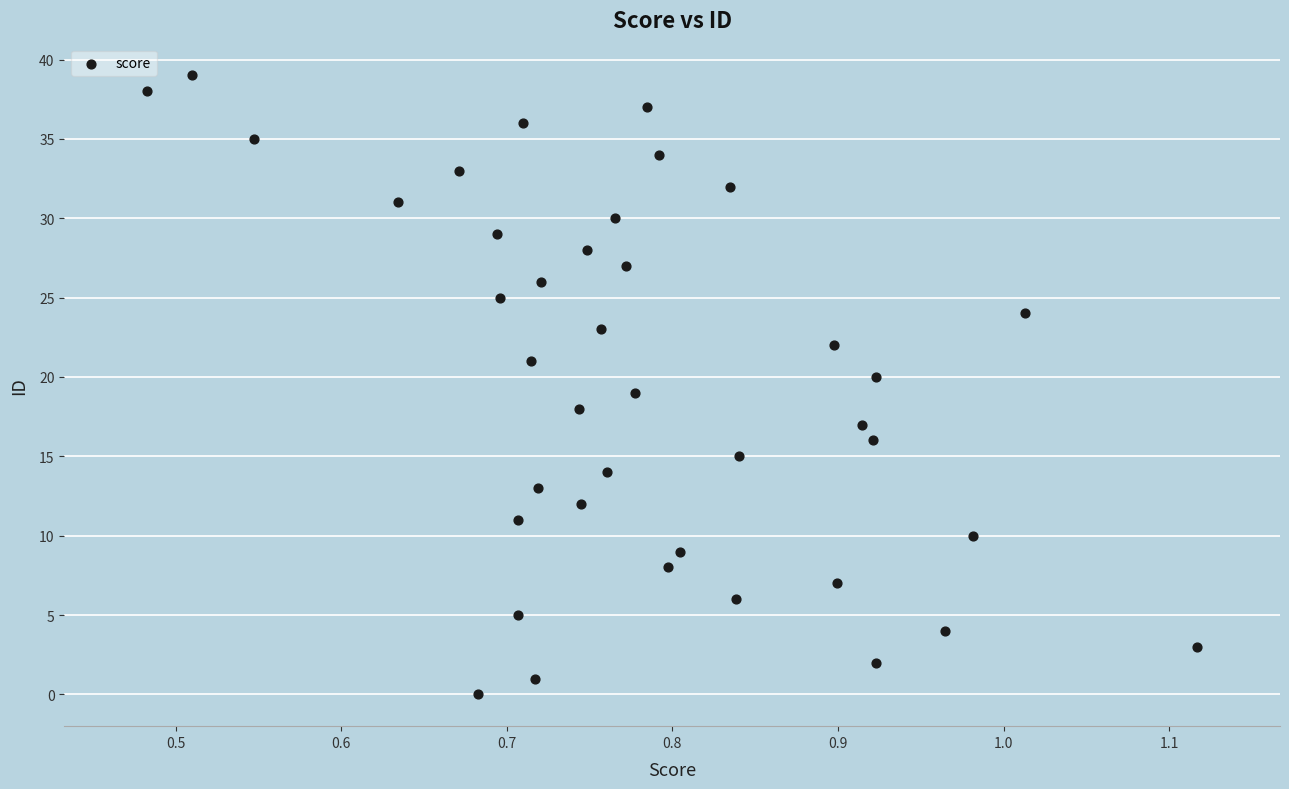

What is the range of Y values (max minus min)?

39